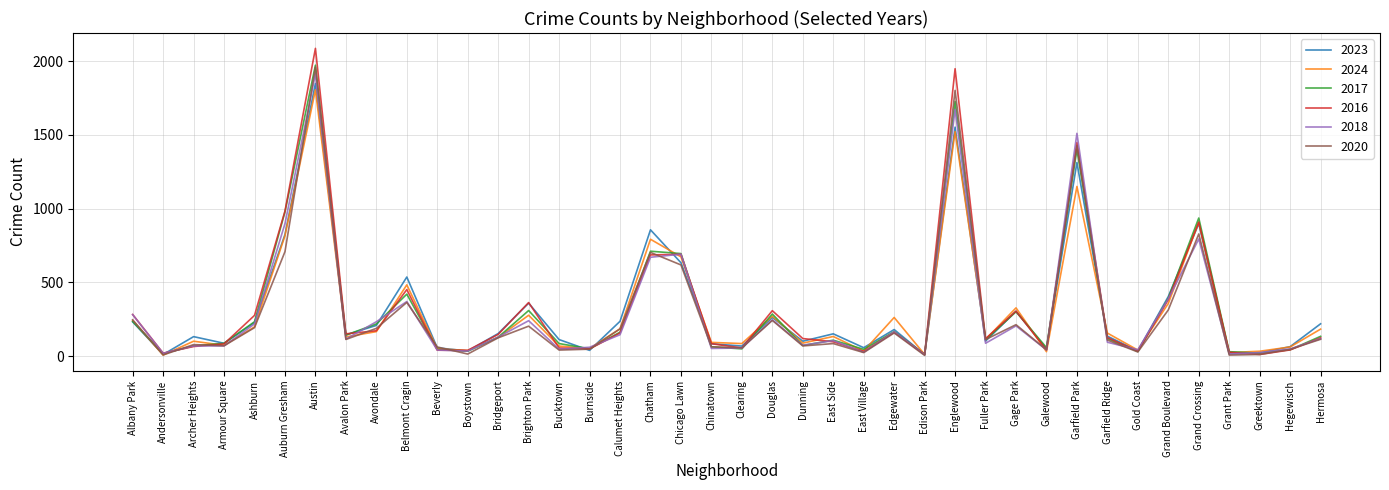

True or false: 2017 has a value of 285 at Douglas.

True